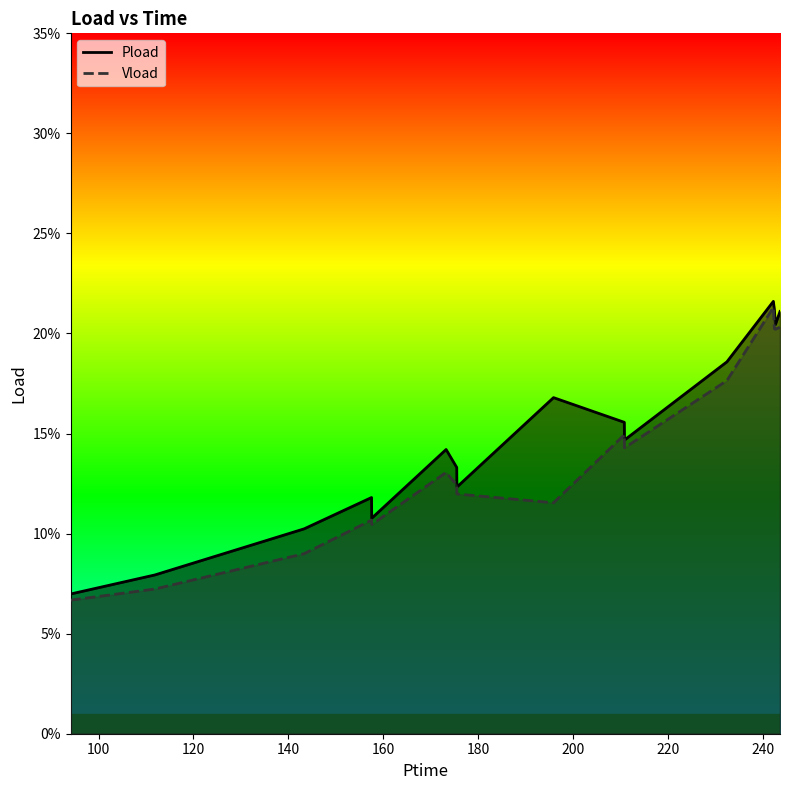

How many lines are shown in the chart?

2